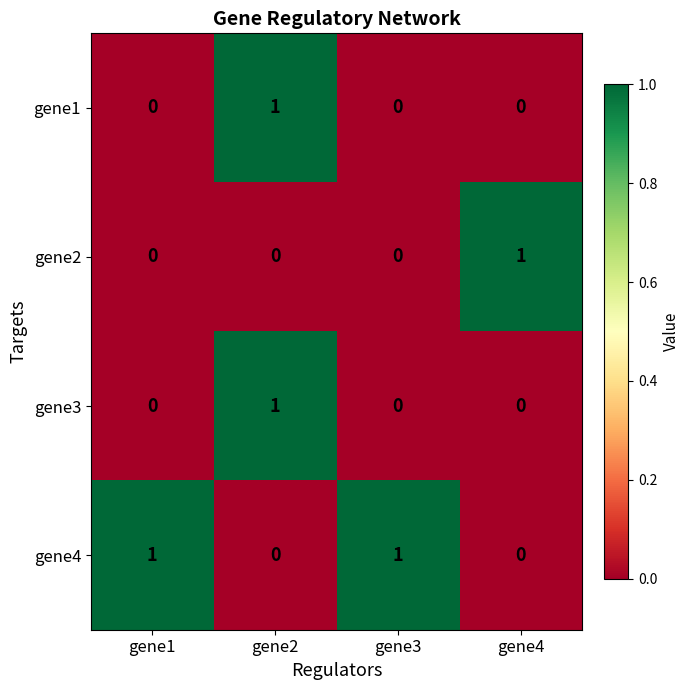

The value of gene3 at gene2 is 0. True or false?

False